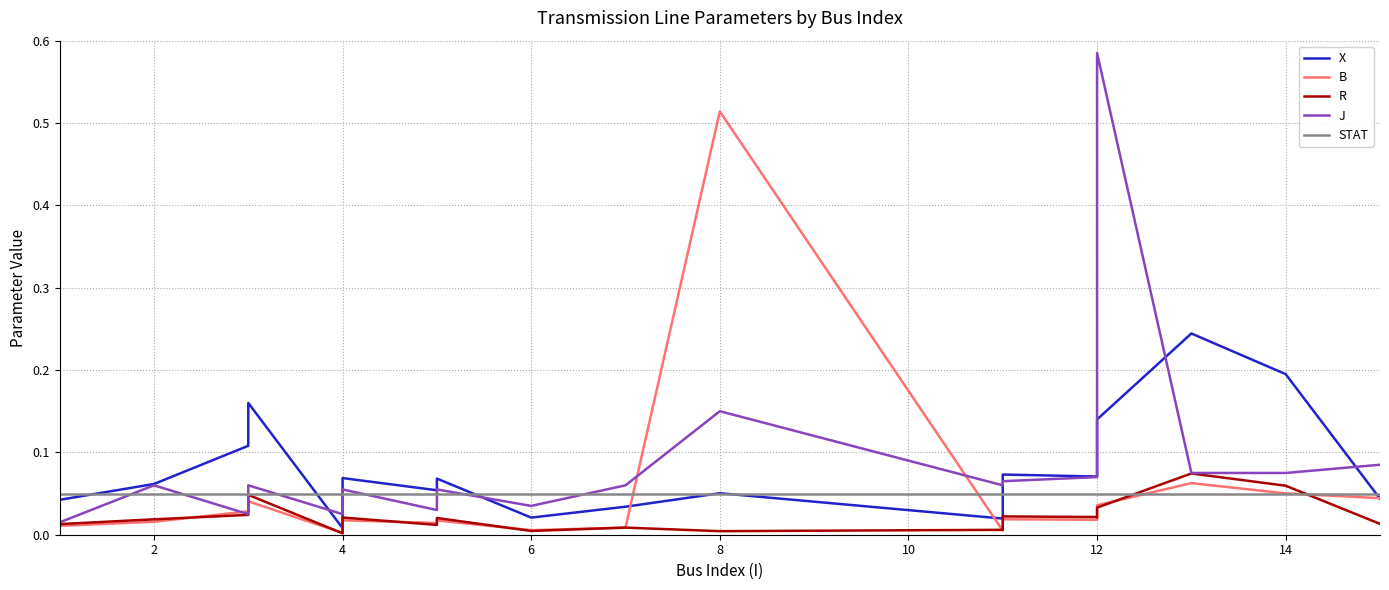

What is the lowest value of the STAT series?

0.1